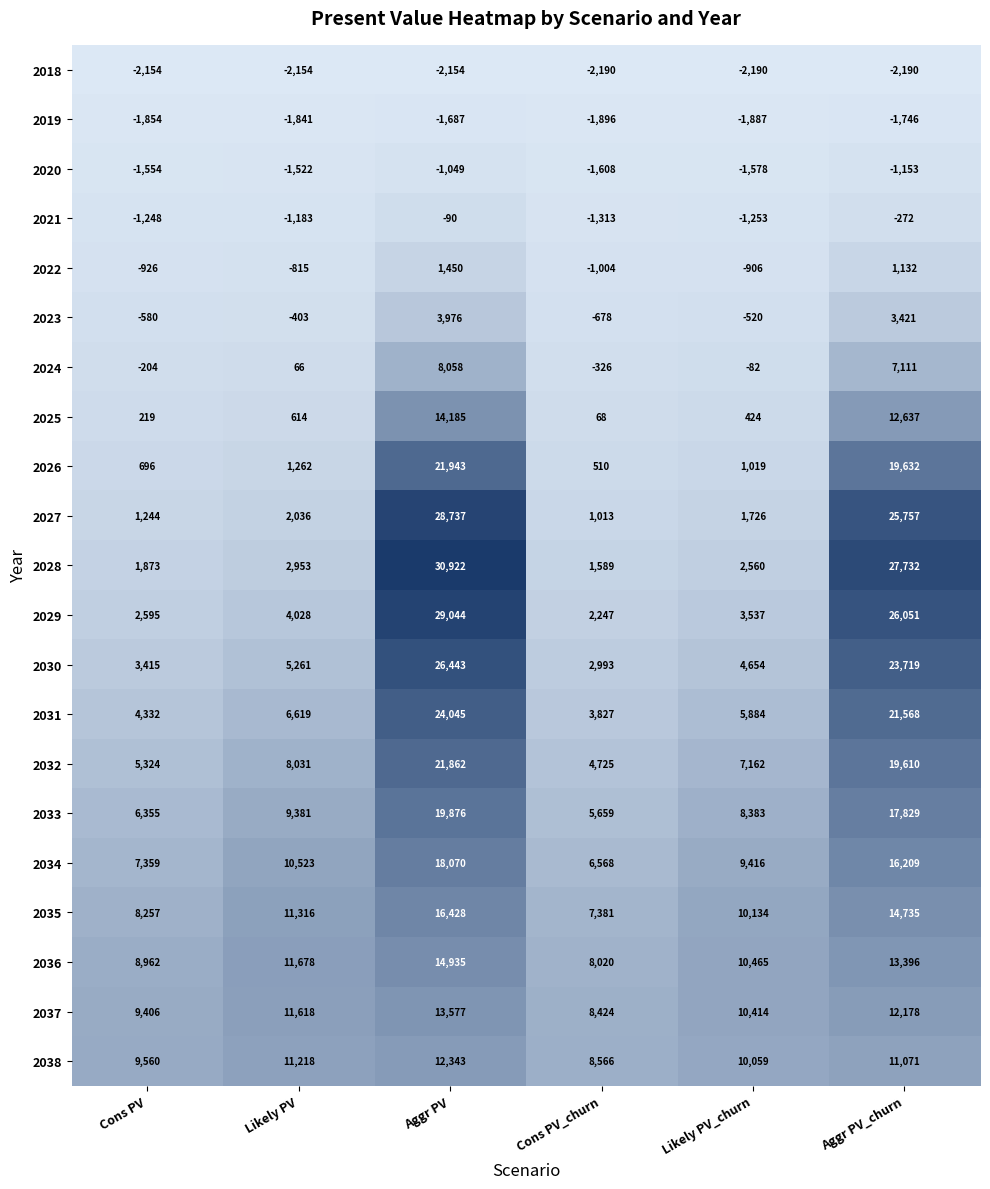

What is the average value of the 2037 series?

10936